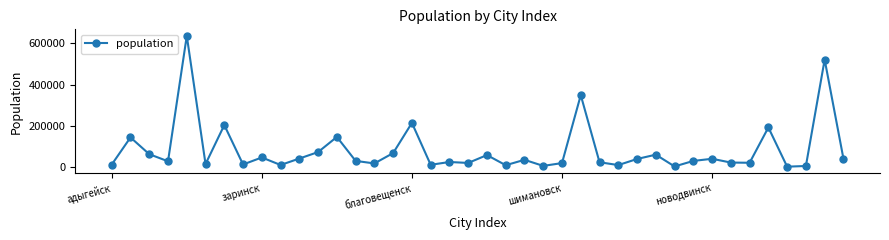

What is the sum of all values?

3316523